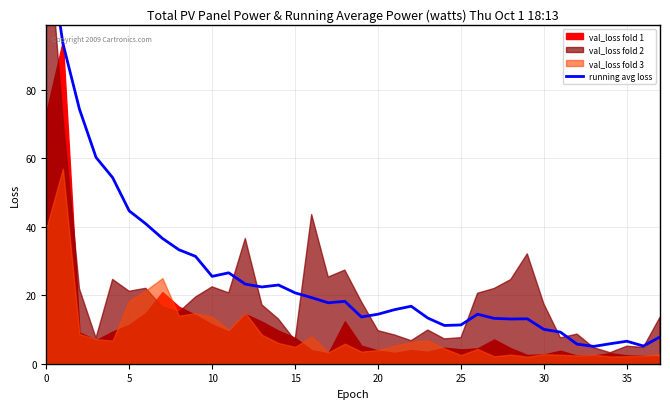

Reading left to right, what are all the values shown in this chart?

126.2	93.6	74.4	60.3	54.4	44.6	40.9	36.6	33.3	31.4	25.5	26.6	23.3	22.4	23.0	20.7	19.3	17.8	18.2	13.7	14.5	15.8	16.8	13.3	11.2	11.3	14.5	13.2	13.1	13.1	10.0	9.2	5.7	5.1	5.8	6.6	5.2	7.8